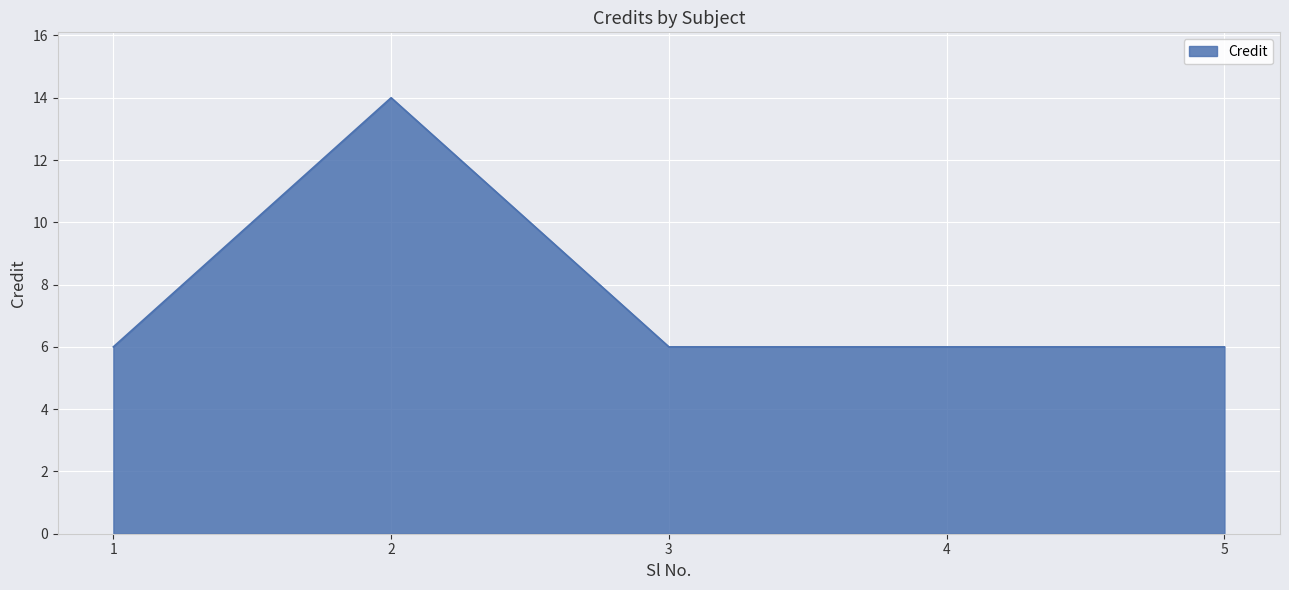

What is the greatest value displayed?

14